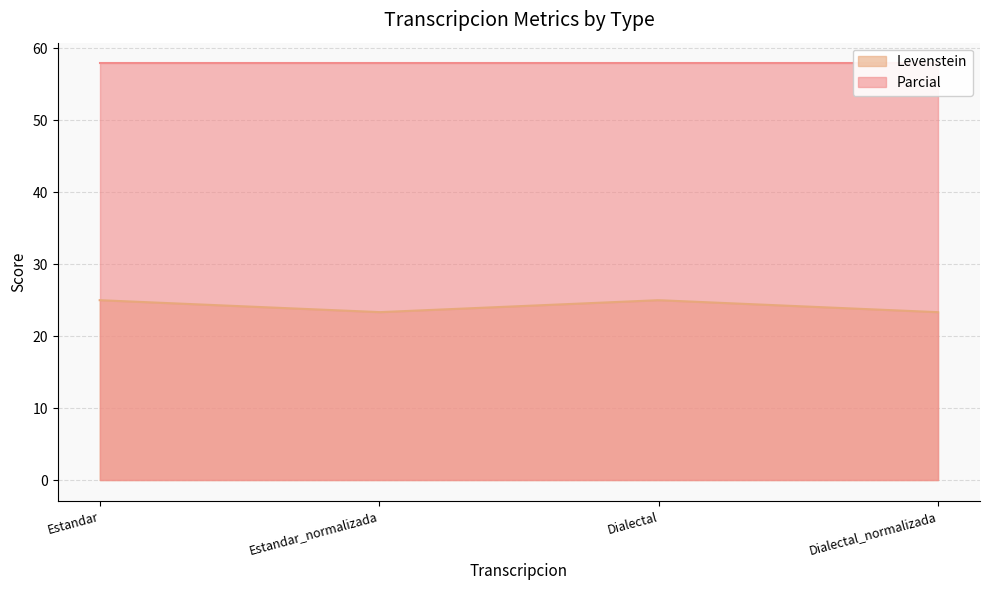

What is the value of the Parcial point at the 4th from the left?

57.9